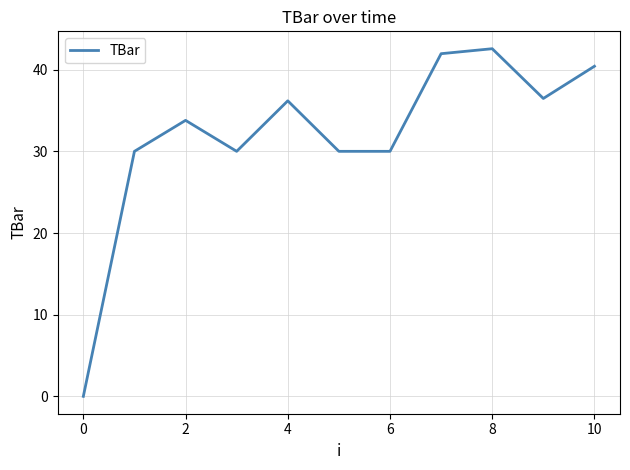

What is the greatest value displayed?

42.6